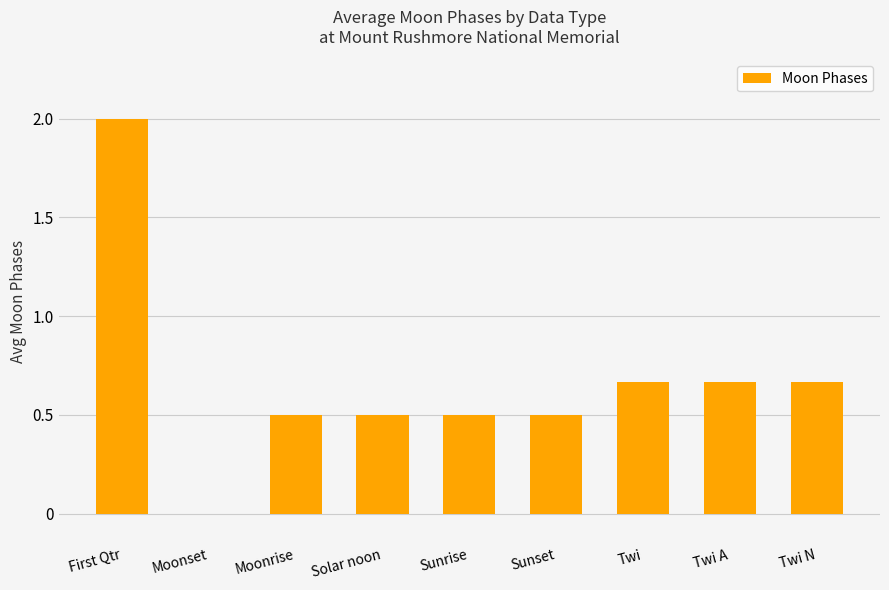

What is the sum of all values?

6.0